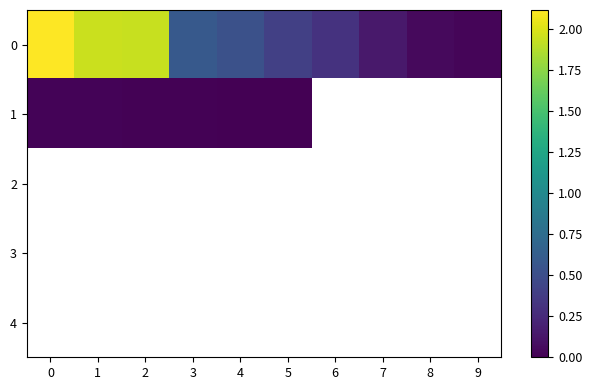

How many distinct data groups are displayed?

5